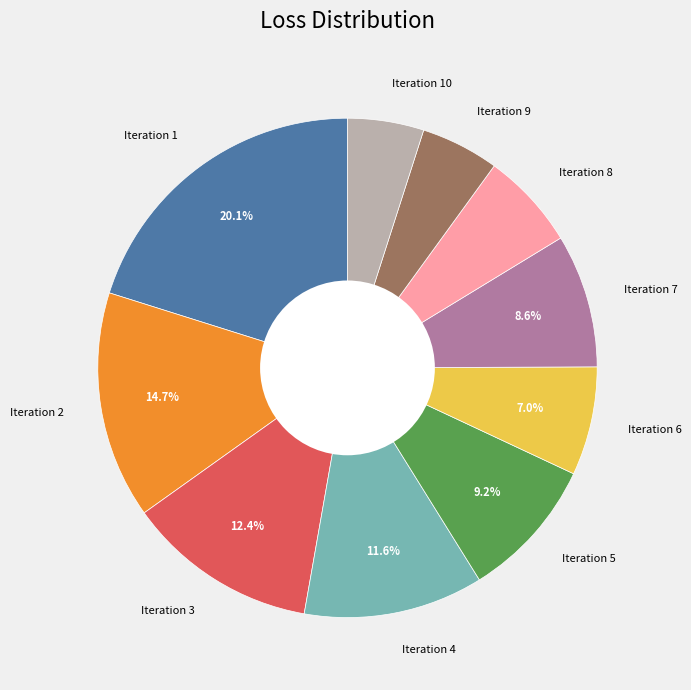

How many slices are in this pie chart?

10